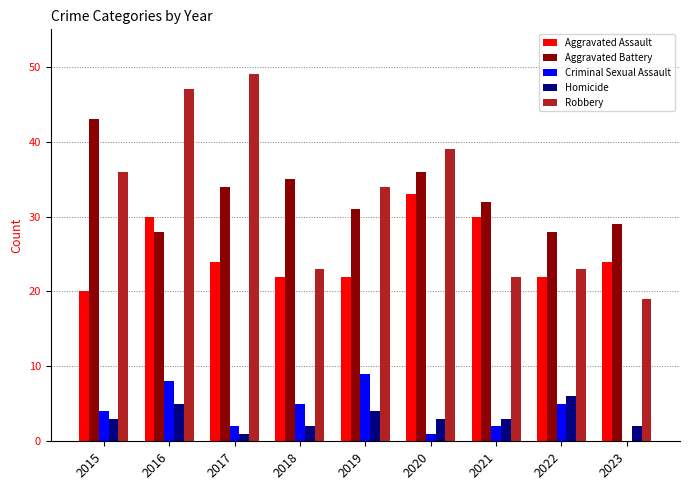

Is it true that Robbery equals 62 at 2015?

False